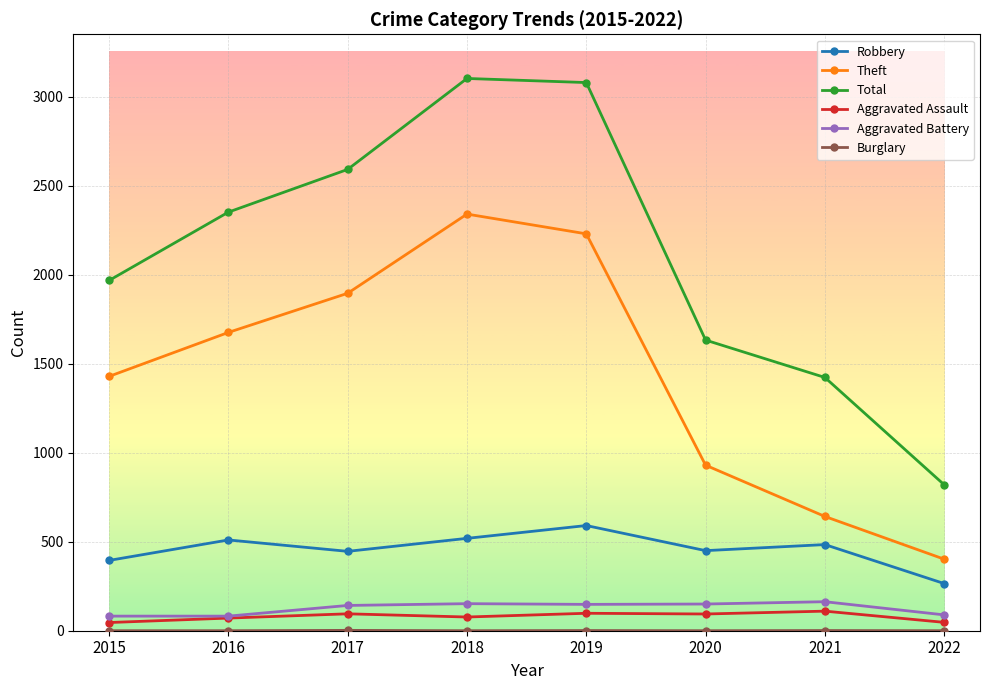

Which category has the highest value in the Robbery series?

2019